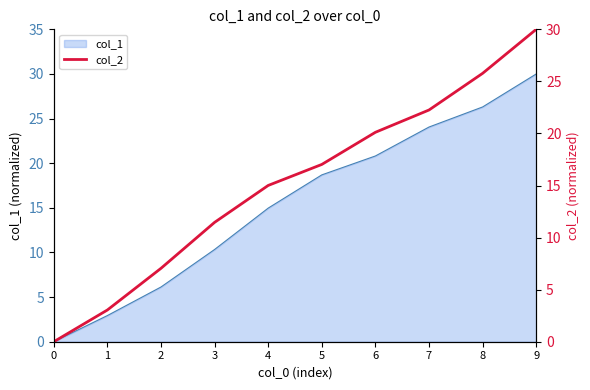

Reading right to left, transcribe all the data shown in this chart.

30.0	25.8	22.3	20.1	17.0	15.0	11.5	7.0	3.0	0.0